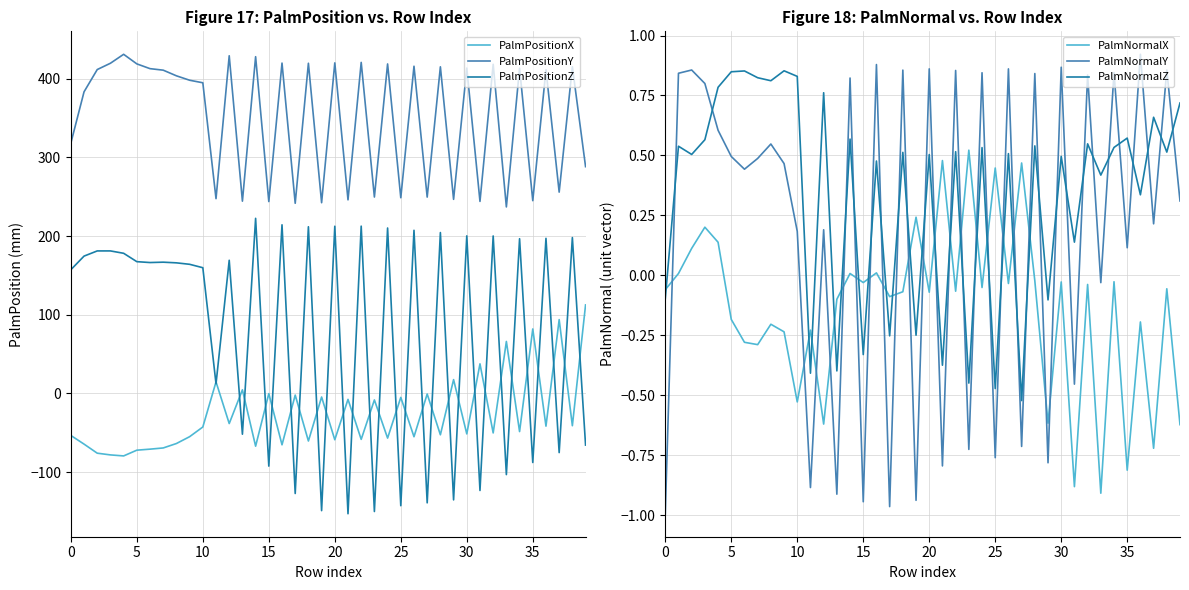

The PalmPositionX series shows 93.9 at 37. True or false?

True